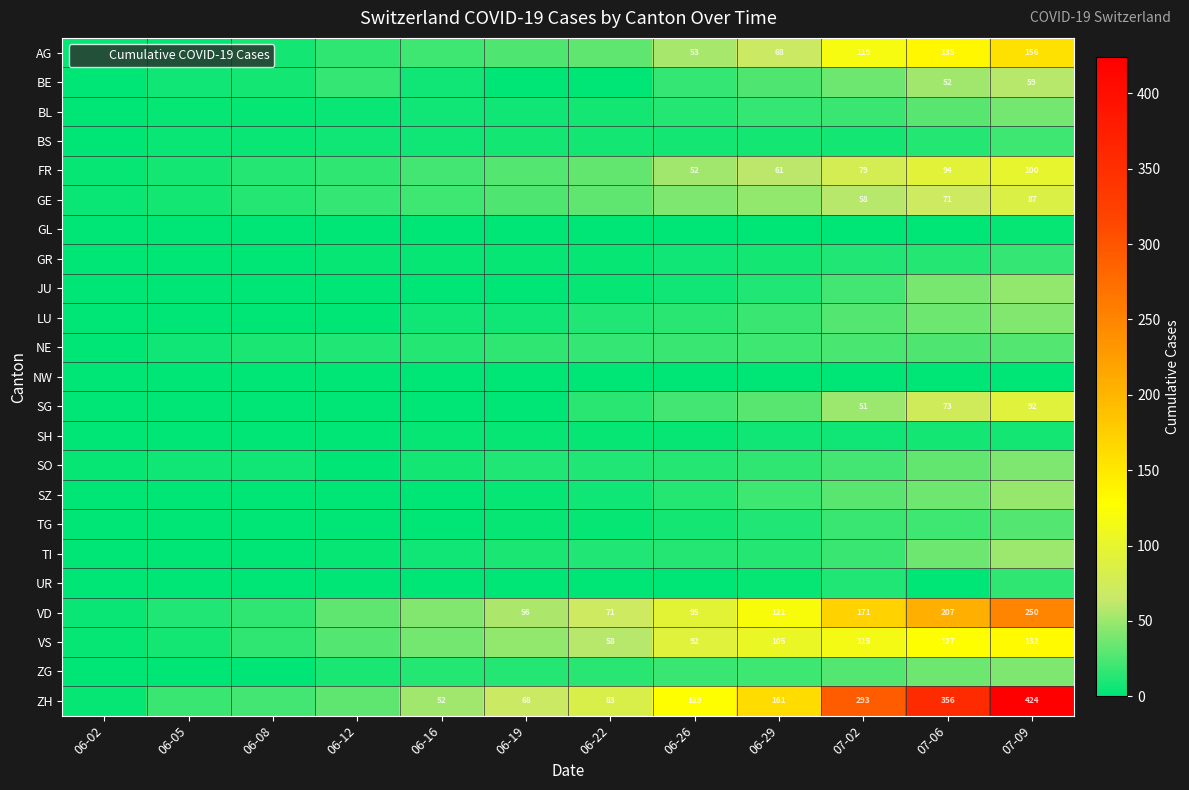

Is it true that VS equals 3 at 06-02?

False